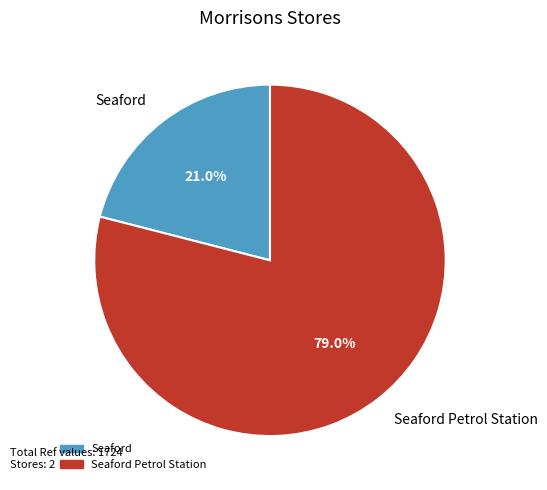

Do Seaford and Seaford Petrol Station together represent more than half of the pie?

Yes